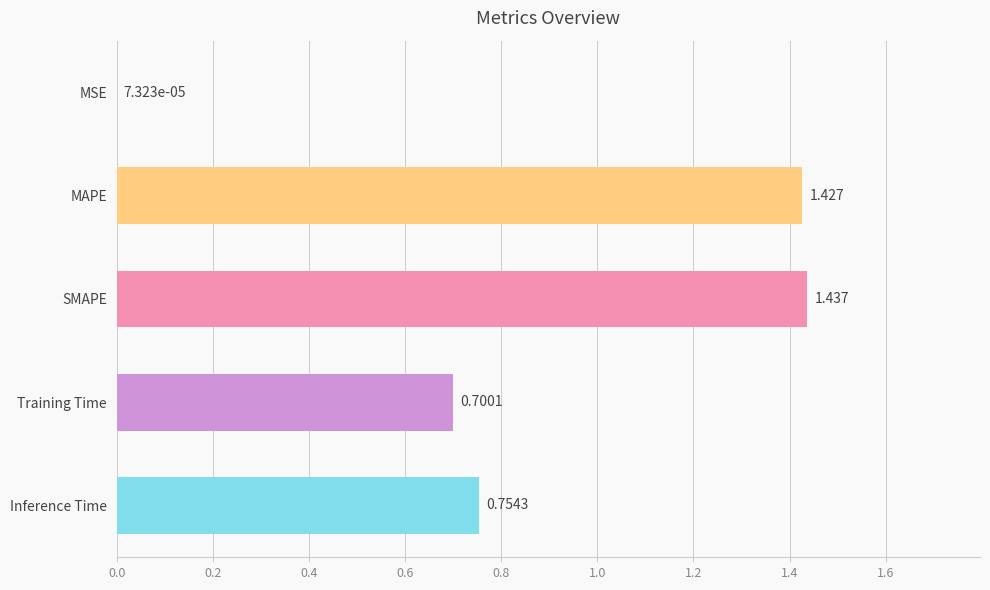

Where is the data nearest to the value 0?

MSE